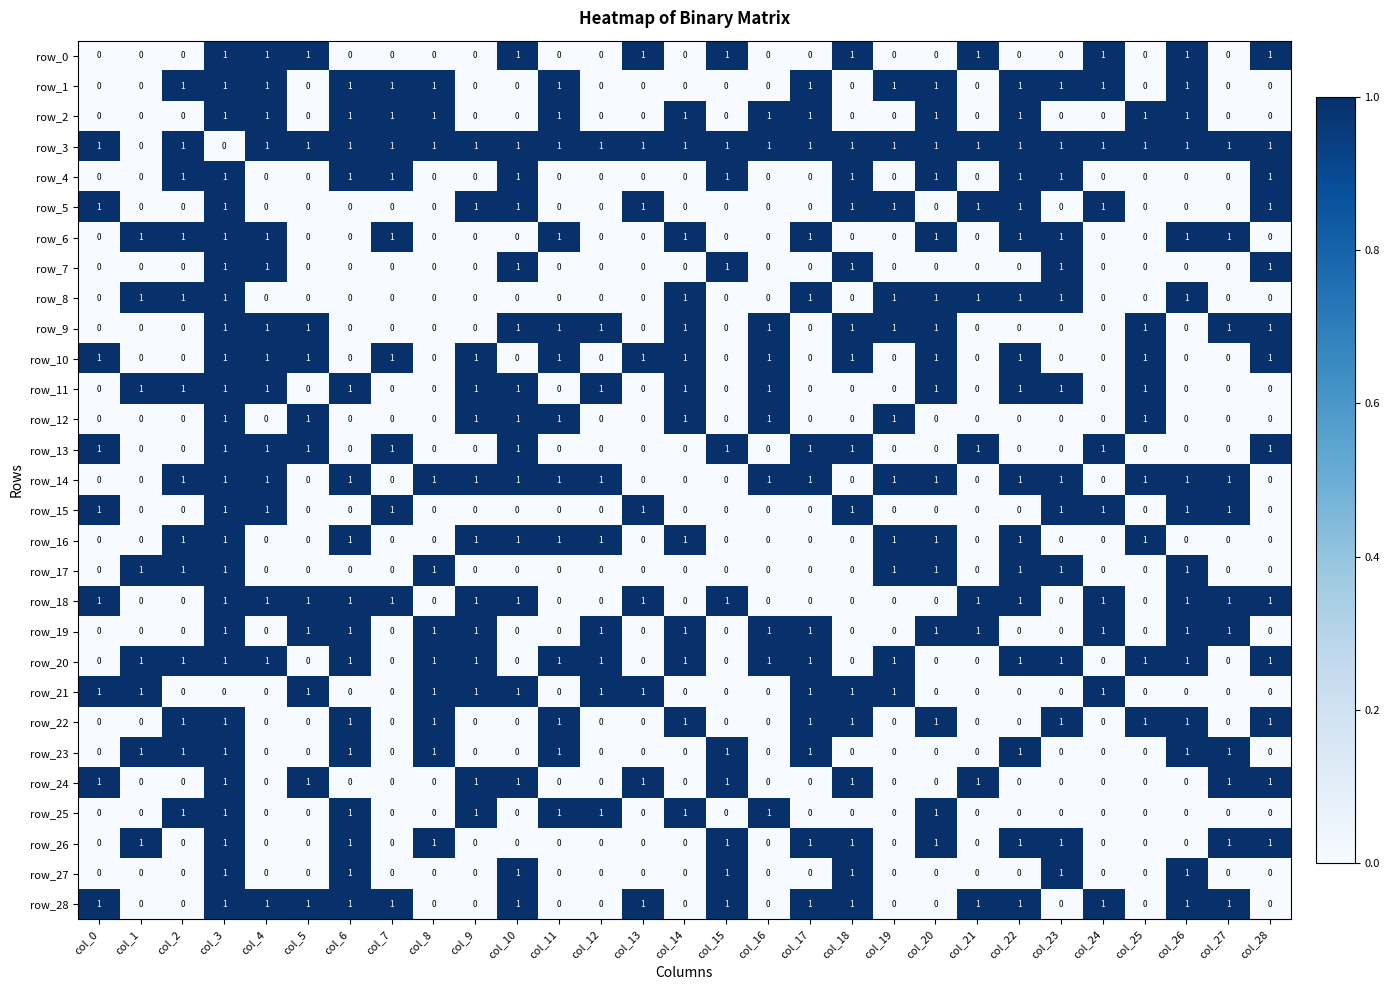

Reading left to right, what are all the values shown in this chart?

row_0: col_0=0	col_1=0	col_2=0	col_3=1	col_4=1	col_5=1	col_6=0	col_7=0	col_8=0	col_9=0	col_10=1	col_11=0	col_12=0	col_13=1	col_14=0	col_15=1	col_16=0	col_17=0	col_18=1	col_19=0	col_20=0	col_21=1	col_22=0	col_23=0	col_24=1	col_25=0	col_26=1	col_27=0	col_28=1
row_1: col_0=0	col_1=0	col_2=1	col_3=1	col_4=1	col_5=0	col_6=1	col_7=1	col_8=1	col_9=0	col_10=0	col_11=1	col_12=0	col_13=0	col_14=0	col_15=0	col_16=0	col_17=1	col_18=0	col_19=1	col_20=1	col_21=0	col_22=1	col_23=1	col_24=1	col_25=0	col_26=1	col_27=0	col_28=0
row_2: col_0=0	col_1=0	col_2=0	col_3=1	col_4=1	col_5=0	col_6=1	col_7=1	col_8=1	col_9=0	col_10=0	col_11=1	col_12=0	col_13=0	col_14=1	col_15=0	col_16=1	col_17=1	col_18=0	col_19=0	col_20=1	col_21=0	col_22=1	col_23=0	col_24=0	col_25=1	col_26=1	col_27=0	col_28=0
row_3: col_0=1	col_1=0	col_2=1	col_3=0	col_4=1	col_5=1	col_6=1	col_7=1	col_8=1	col_9=1	col_10=1	col_11=1	col_12=1	col_13=1	col_14=1	col_15=1	col_16=1	col_17=1	col_18=1	col_19=1	col_20=1	col_21=1	col_22=1	col_23=1	col_24=1	col_25=1	col_26=1	col_27=1	col_28=1
row_4: col_0=0	col_1=0	col_2=1	col_3=1	col_4=0	col_5=0	col_6=1	col_7=1	col_8=0	col_9=0	col_10=1	col_11=0	col_12=0	col_13=0	col_14=0	col_15=1	col_16=0	col_17=0	col_18=1	col_19=0	col_20=1	col_21=0	col_22=1	col_23=1	col_24=0	col_25=0	col_26=0	col_27=0	col_28=1
row_5: col_0=1	col_1=0	col_2=0	col_3=1	col_4=0	col_5=0	col_6=0	col_7=0	col_8=0	col_9=1	col_10=1	col_11=0	col_12=0	col_13=1	col_14=0	col_15=0	col_16=0	col_17=0	col_18=1	col_19=1	col_20=0	col_21=1	col_22=1	col_23=0	col_24=1	col_25=0	col_26=0	col_27=0	col_28=1
row_6: col_0=0	col_1=1	col_2=1	col_3=1	col_4=1	col_5=0	col_6=0	col_7=1	col_8=0	col_9=0	col_10=0	col_11=1	col_12=0	col_13=0	col_14=1	col_15=0	col_16=0	col_17=1	col_18=0	col_19=0	col_20=1	col_21=0	col_22=1	col_23=1	col_24=0	col_25=0	col_26=1	col_27=1	col_28=0
row_7: col_0=0	col_1=0	col_2=0	col_3=1	col_4=1	col_5=0	col_6=0	col_7=0	col_8=0	col_9=0	col_10=1	col_11=0	col_12=0	col_13=0	col_14=0	col_15=1	col_16=0	col_17=0	col_18=1	col_19=0	col_20=0	col_21=0	col_22=0	col_23=1	col_24=0	col_25=0	col_26=0	col_27=0	col_28=1
row_8: col_0=0	col_1=1	col_2=1	col_3=1	col_4=0	col_5=0	col_6=0	col_7=0	col_8=0	col_9=0	col_10=0	col_11=0	col_12=0	col_13=0	col_14=1	col_15=0	col_16=0	col_17=1	col_18=0	col_19=1	col_20=1	col_21=1	col_22=1	col_23=1	col_24=0	col_25=0	col_26=1	col_27=0	col_28=0
row_9: col_0=0	col_1=0	col_2=0	col_3=1	col_4=1	col_5=1	col_6=0	col_7=0	col_8=0	col_9=0	col_10=1	col_11=1	col_12=1	col_13=0	col_14=1	col_15=0	col_16=1	col_17=0	col_18=1	col_19=1	col_20=1	col_21=0	col_22=0	col_23=0	col_24=0	col_25=1	col_26=0	col_27=1	col_28=1
row_10: col_0=1	col_1=0	col_2=0	col_3=1	col_4=1	col_5=1	col_6=0	col_7=1	col_8=0	col_9=1	col_10=0	col_11=1	col_12=0	col_13=1	col_14=1	col_15=0	col_16=1	col_17=0	col_18=1	col_19=0	col_20=1	col_21=0	col_22=1	col_23=0	col_24=0	col_25=1	col_26=0	col_27=0	col_28=1
row_11: col_0=0	col_1=1	col_2=1	col_3=1	col_4=1	col_5=0	col_6=1	col_7=0	col_8=0	col_9=1	col_10=1	col_11=0	col_12=1	col_13=0	col_14=1	col_15=0	col_16=1	col_17=0	col_18=0	col_19=0	col_20=1	col_21=0	col_22=1	col_23=1	col_24=0	col_25=1	col_26=0	col_27=0	col_28=0
row_12: col_0=0	col_1=0	col_2=0	col_3=1	col_4=0	col_5=1	col_6=0	col_7=0	col_8=0	col_9=1	col_10=1	col_11=1	col_12=0	col_13=0	col_14=1	col_15=0	col_16=1	col_17=0	col_18=0	col_19=1	col_20=0	col_21=0	col_22=0	col_23=0	col_24=0	col_25=1	col_26=0	col_27=0	col_28=0
row_13: col_0=1	col_1=0	col_2=0	col_3=1	col_4=1	col_5=1	col_6=0	col_7=1	col_8=0	col_9=0	col_10=1	col_11=0	col_12=0	col_13=0	col_14=0	col_15=1	col_16=0	col_17=1	col_18=1	col_19=0	col_20=0	col_21=1	col_22=0	col_23=0	col_24=1	col_25=0	col_26=0	col_27=0	col_28=1
row_14: col_0=0	col_1=0	col_2=1	col_3=1	col_4=1	col_5=0	col_6=1	col_7=0	col_8=1	col_9=1	col_10=1	col_11=1	col_12=1	col_13=0	col_14=0	col_15=0	col_16=1	col_17=1	col_18=0	col_19=1	col_20=1	col_21=0	col_22=1	col_23=1	col_24=0	col_25=1	col_26=1	col_27=1	col_28=0
row_15: col_0=1	col_1=0	col_2=0	col_3=1	col_4=1	col_5=0	col_6=0	col_7=1	col_8=0	col_9=0	col_10=0	col_11=0	col_12=0	col_13=1	col_14=0	col_15=0	col_16=0	col_17=0	col_18=1	col_19=0	col_20=0	col_21=0	col_22=0	col_23=1	col_24=1	col_25=0	col_26=1	col_27=1	col_28=0
row_16: col_0=0	col_1=0	col_2=1	col_3=1	col_4=0	col_5=0	col_6=1	col_7=0	col_8=0	col_9=1	col_10=1	col_11=1	col_12=1	col_13=0	col_14=1	col_15=0	col_16=0	col_17=0	col_18=0	col_19=1	col_20=1	col_21=0	col_22=1	col_23=0	col_24=0	col_25=1	col_26=0	col_27=0	col_28=0
row_17: col_0=0	col_1=1	col_2=1	col_3=1	col_4=0	col_5=0	col_6=0	col_7=0	col_8=1	col_9=0	col_10=0	col_11=0	col_12=0	col_13=0	col_14=0	col_15=0	col_16=0	col_17=0	col_18=0	col_19=1	col_20=1	col_21=0	col_22=1	col_23=1	col_24=0	col_25=0	col_26=1	col_27=0	col_28=0
row_18: col_0=1	col_1=0	col_2=0	col_3=1	col_4=1	col_5=1	col_6=1	col_7=1	col_8=0	col_9=1	col_10=1	col_11=0	col_12=0	col_13=1	col_14=0	col_15=1	col_16=0	col_17=0	col_18=0	col_19=0	col_20=0	col_21=1	col_22=1	col_23=0	col_24=1	col_25=0	col_26=1	col_27=1	col_28=1
row_19: col_0=0	col_1=0	col_2=0	col_3=1	col_4=0	col_5=1	col_6=1	col_7=0	col_8=1	col_9=1	col_10=0	col_11=0	col_12=1	col_13=0	col_14=1	col_15=0	col_16=1	col_17=1	col_18=0	col_19=0	col_20=1	col_21=1	col_22=0	col_23=0	col_24=1	col_25=0	col_26=1	col_27=1	col_28=0
row_20: col_0=0	col_1=1	col_2=1	col_3=1	col_4=1	col_5=0	col_6=1	col_7=0	col_8=1	col_9=1	col_10=0	col_11=1	col_12=1	col_13=0	col_14=1	col_15=0	col_16=1	col_17=1	col_18=0	col_19=1	col_20=0	col_21=0	col_22=1	col_23=1	col_24=0	col_25=1	col_26=1	col_27=0	col_28=1
row_21: col_0=1	col_1=1	col_2=0	col_3=0	col_4=0	col_5=1	col_6=0	col_7=0	col_8=1	col_9=1	col_10=1	col_11=0	col_12=1	col_13=1	col_14=0	col_15=0	col_16=0	col_17=1	col_18=1	col_19=1	col_20=0	col_21=0	col_22=0	col_23=0	col_24=1	col_25=0	col_26=0	col_27=0	col_28=0
row_22: col_0=0	col_1=0	col_2=1	col_3=1	col_4=0	col_5=0	col_6=1	col_7=0	col_8=1	col_9=0	col_10=0	col_11=1	col_12=0	col_13=0	col_14=1	col_15=0	col_16=0	col_17=1	col_18=1	col_19=0	col_20=1	col_21=0	col_22=0	col_23=1	col_24=0	col_25=1	col_26=1	col_27=0	col_28=1
row_23: col_0=0	col_1=1	col_2=1	col_3=1	col_4=0	col_5=0	col_6=1	col_7=0	col_8=1	col_9=0	col_10=0	col_11=1	col_12=0	col_13=0	col_14=0	col_15=1	col_16=0	col_17=1	col_18=0	col_19=0	col_20=0	col_21=0	col_22=1	col_23=0	col_24=0	col_25=0	col_26=1	col_27=1	col_28=0
row_24: col_0=1	col_1=0	col_2=0	col_3=1	col_4=0	col_5=1	col_6=0	col_7=0	col_8=0	col_9=1	col_10=1	col_11=0	col_12=0	col_13=1	col_14=0	col_15=1	col_16=0	col_17=0	col_18=1	col_19=0	col_20=0	col_21=1	col_22=0	col_23=0	col_24=0	col_25=0	col_26=0	col_27=1	col_28=1
row_25: col_0=0	col_1=0	col_2=1	col_3=1	col_4=0	col_5=0	col_6=1	col_7=0	col_8=0	col_9=1	col_10=0	col_11=1	col_12=1	col_13=0	col_14=1	col_15=0	col_16=1	col_17=0	col_18=0	col_19=0	col_20=1	col_21=0	col_22=0	col_23=0	col_24=0	col_25=0	col_26=0	col_27=0	col_28=0
row_26: col_0=0	col_1=1	col_2=0	col_3=1	col_4=0	col_5=0	col_6=1	col_7=0	col_8=1	col_9=0	col_10=0	col_11=0	col_12=0	col_13=0	col_14=0	col_15=1	col_16=0	col_17=1	col_18=1	col_19=0	col_20=1	col_21=0	col_22=1	col_23=1	col_24=0	col_25=0	col_26=0	col_27=1	col_28=1
row_27: col_0=0	col_1=0	col_2=0	col_3=1	col_4=0	col_5=0	col_6=1	col_7=0	col_8=0	col_9=0	col_10=1	col_11=0	col_12=0	col_13=0	col_14=0	col_15=1	col_16=0	col_17=0	col_18=1	col_19=0	col_20=0	col_21=0	col_22=0	col_23=1	col_24=0	col_25=0	col_26=1	col_27=0	col_28=0
row_28: col_0=1	col_1=0	col_2=0	col_3=1	col_4=1	col_5=1	col_6=1	col_7=1	col_8=0	col_9=0	col_10=1	col_11=0	col_12=0	col_13=1	col_14=0	col_15=1	col_16=0	col_17=1	col_18=1	col_19=0	col_20=0	col_21=1	col_22=1	col_23=0	col_24=1	col_25=0	col_26=1	col_27=1	col_28=0